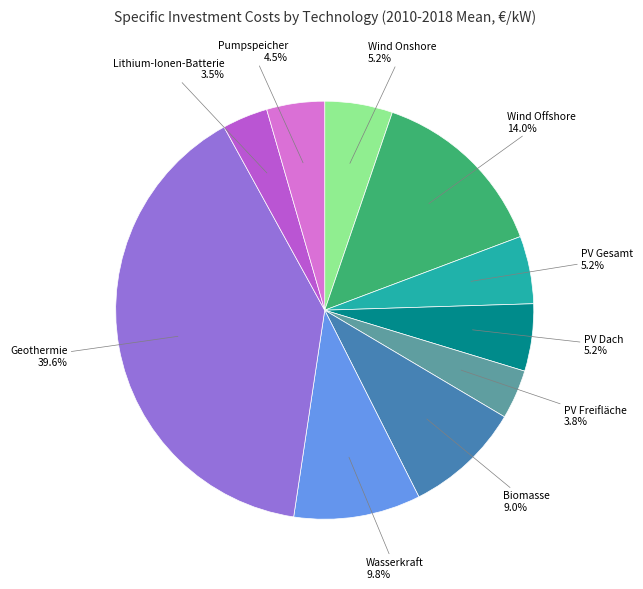

How many slices are in this pie chart?

10